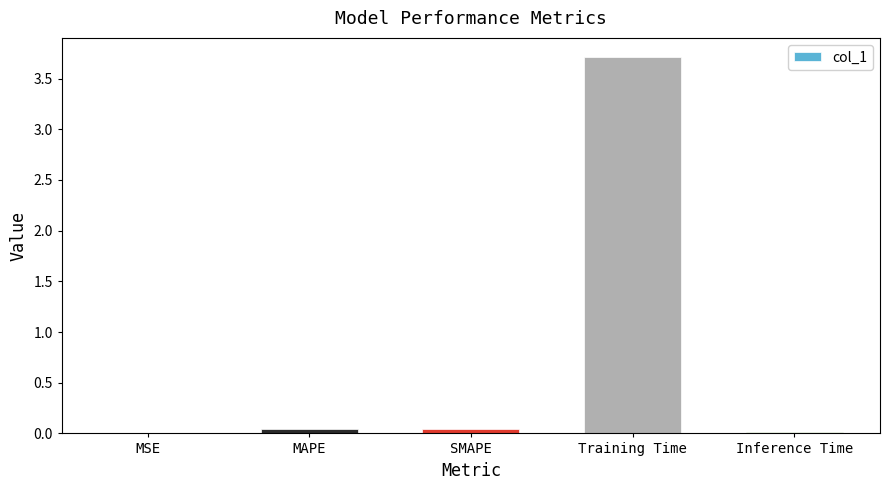

True or false: the data shows 0.0 at Inference Time.

True